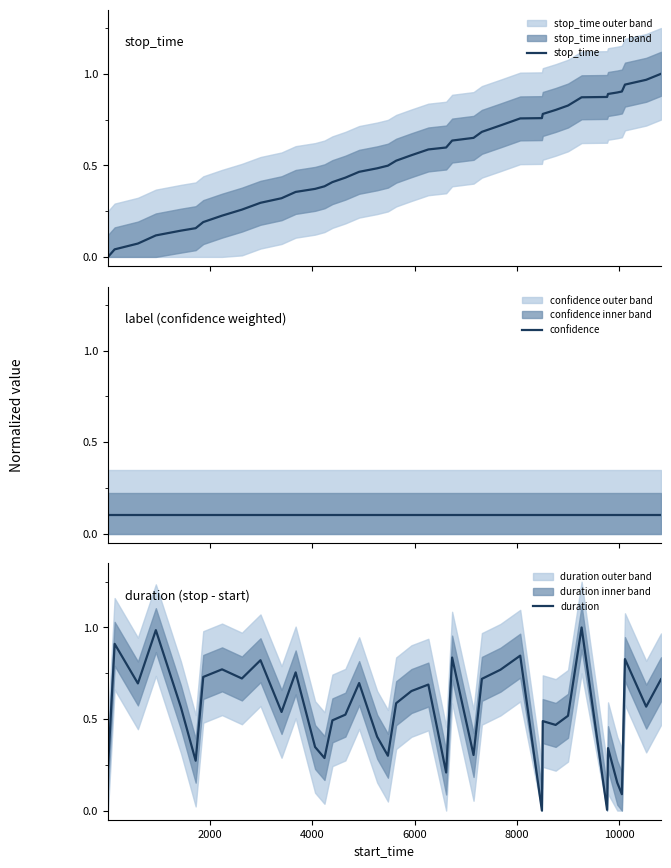

True or false: stop_time has more than 2 points higher than both neighbors.

False